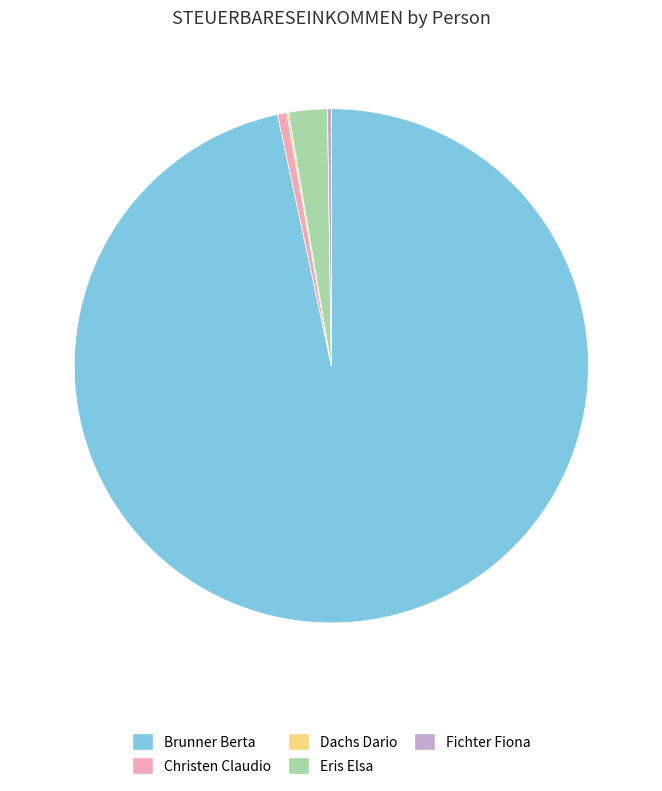

Does any single category account for the majority?

Yes